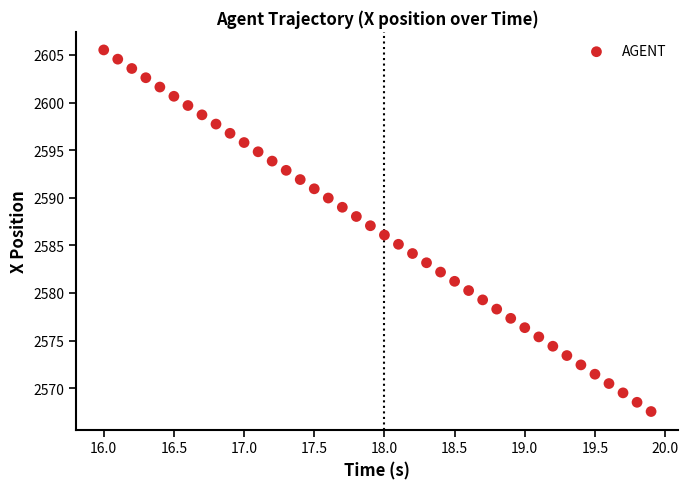

What is the range of Y values (max minus min)?

38.0